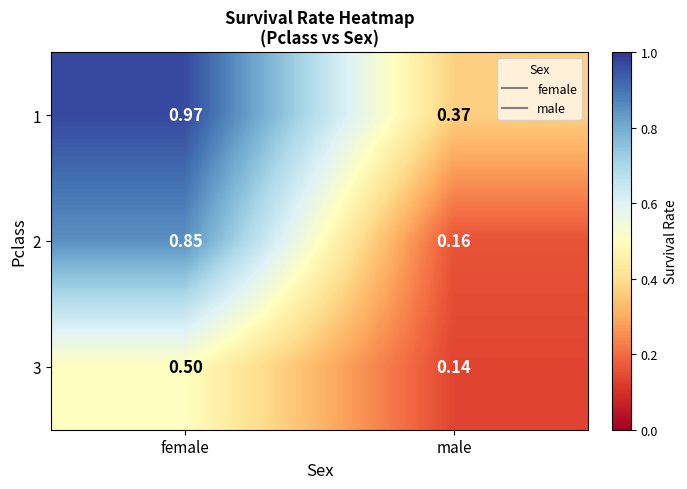

Is the value of 1 at male greater than the value of 2 at female?

No